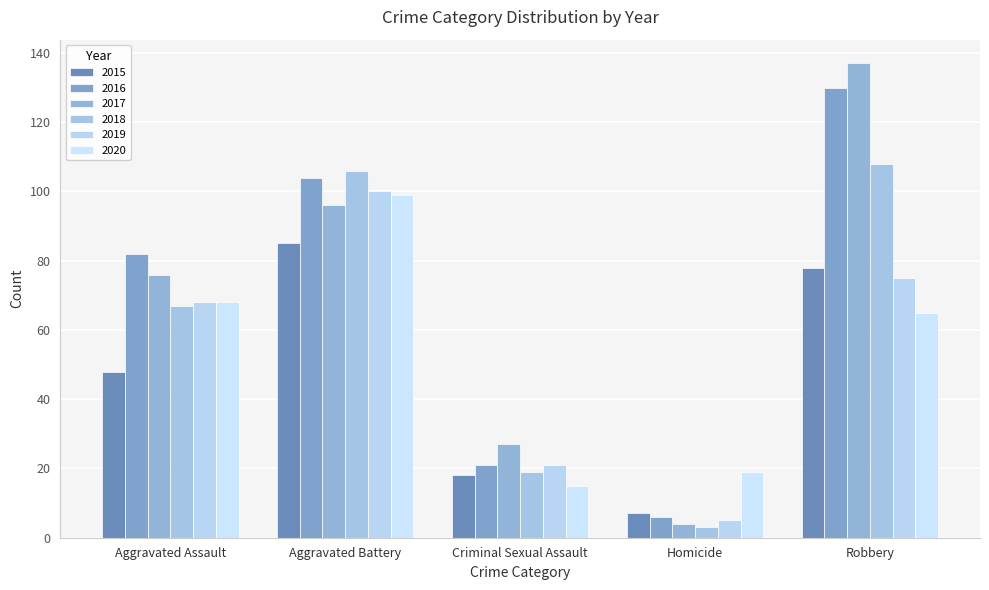

What is the value of the 2018 bar at the 4th from the left?

3